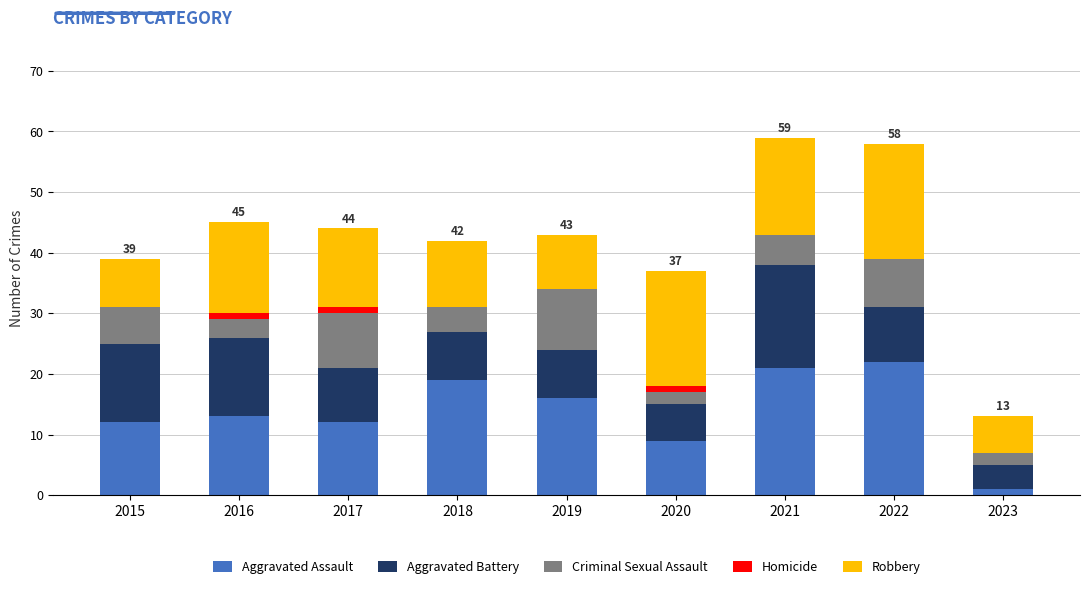

What is the maximum value for Aggravated Assault?

22